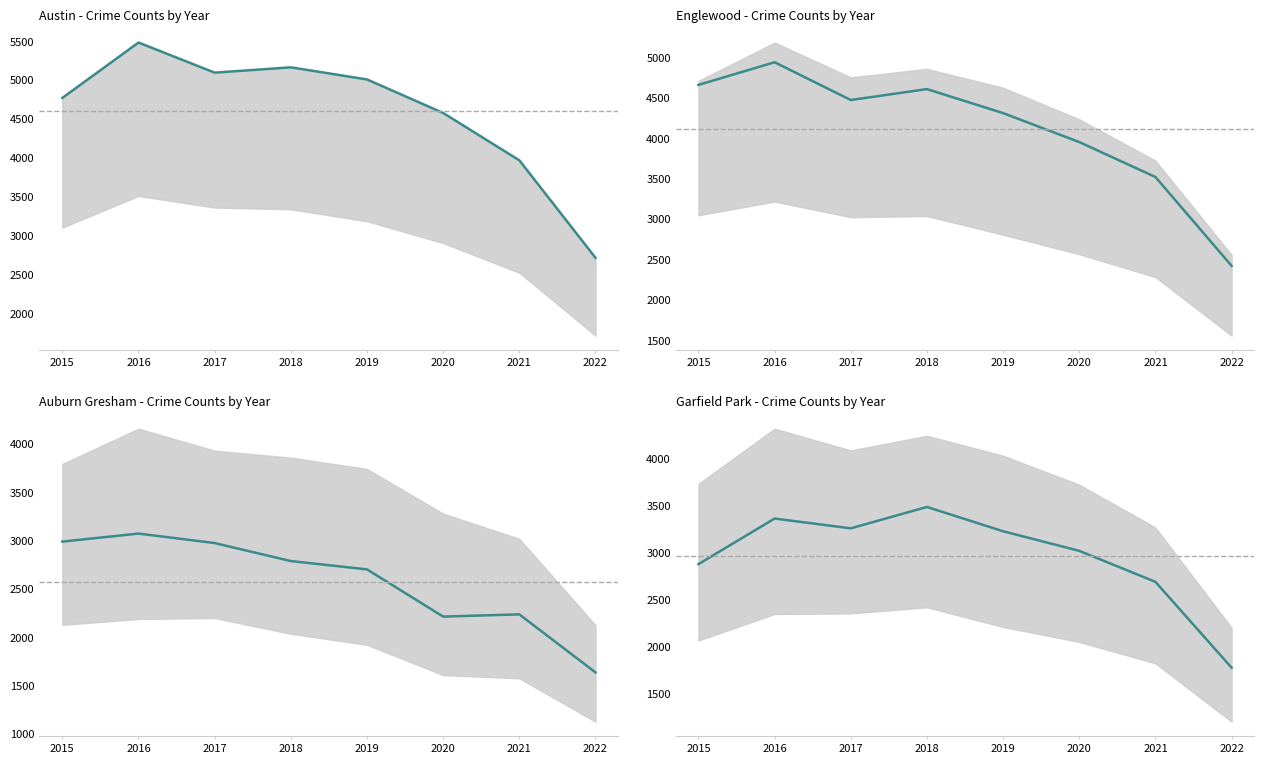

What are all the series names shown in the legend?

Austin, Englewood, Auburn Gresham, Garfield Park